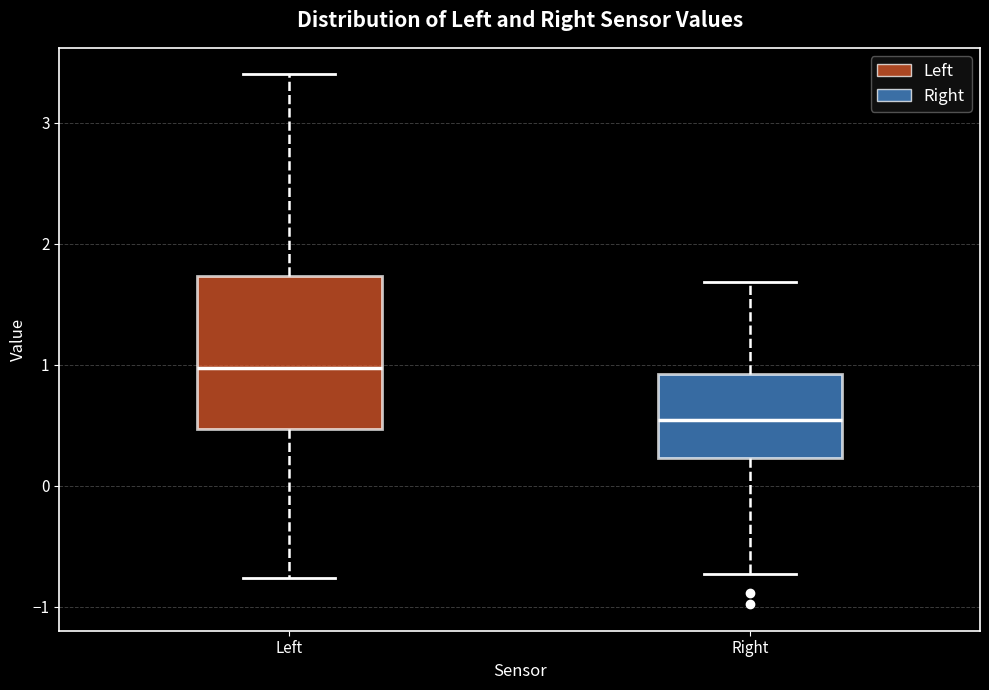

Which box is the tallest, from its lower edge to its upper edge?

Left